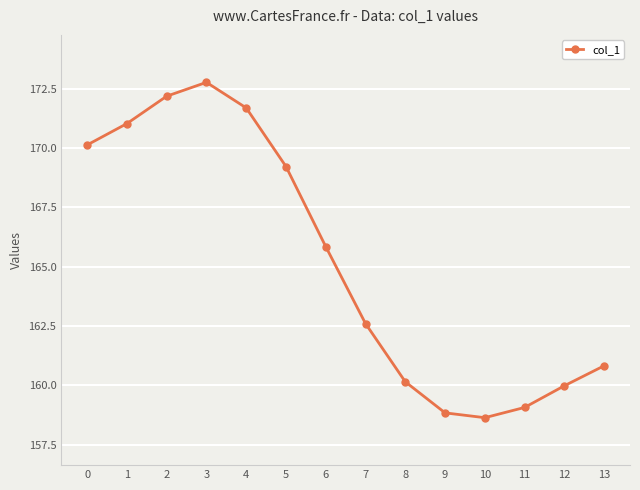

Reading left to right, transcribe all the data shown in this chart.

170.1	171.0	172.2	172.8	171.7	169.2	165.8	162.6	160.1	158.8	158.6	159.1	160.0	160.8